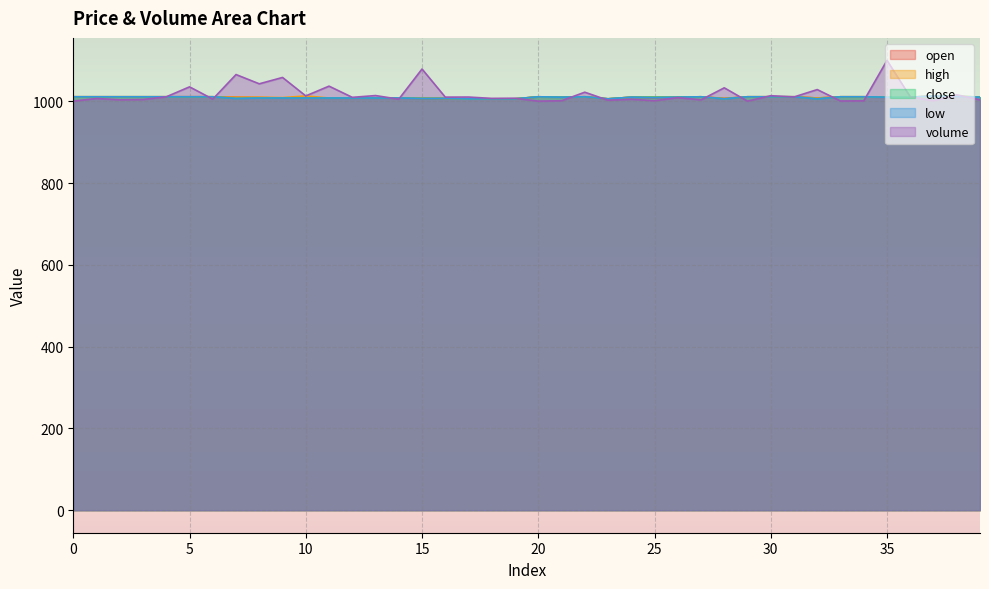

What is the maximum value shown in the chart?

1100.0